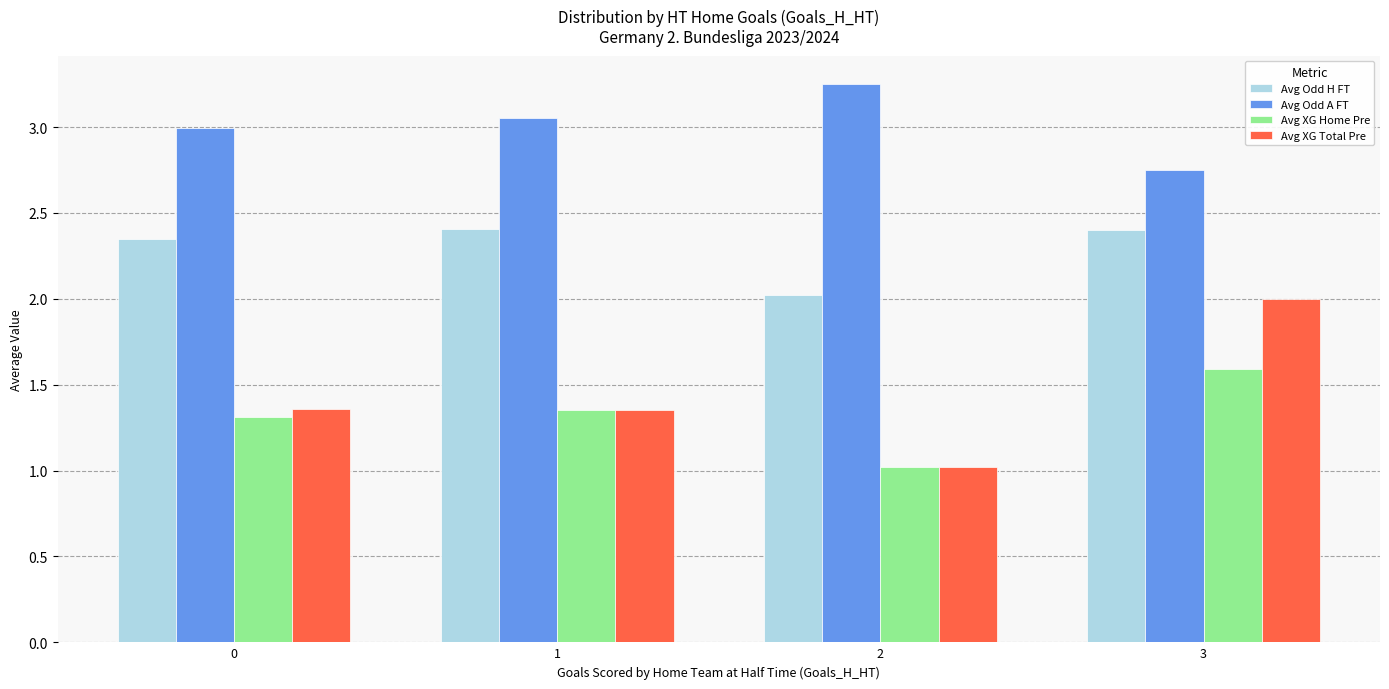

Does the chart contain any negative values?

No